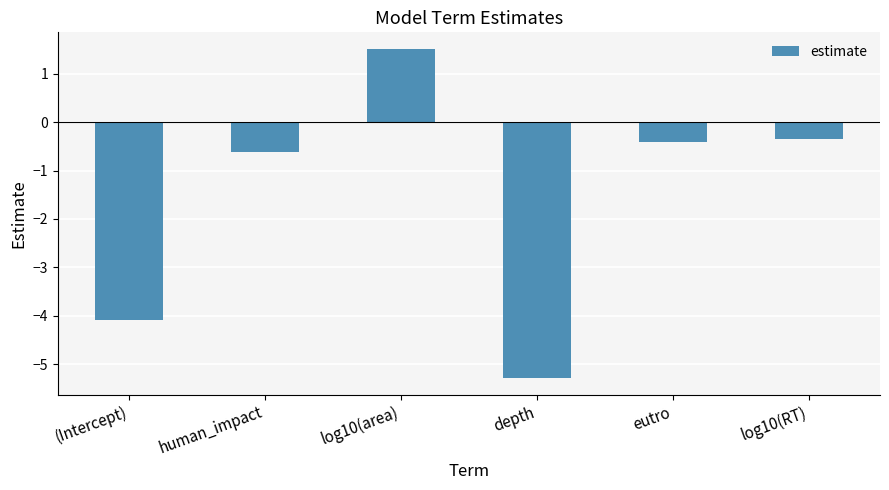

Read the value at (Intercept).

-4.1